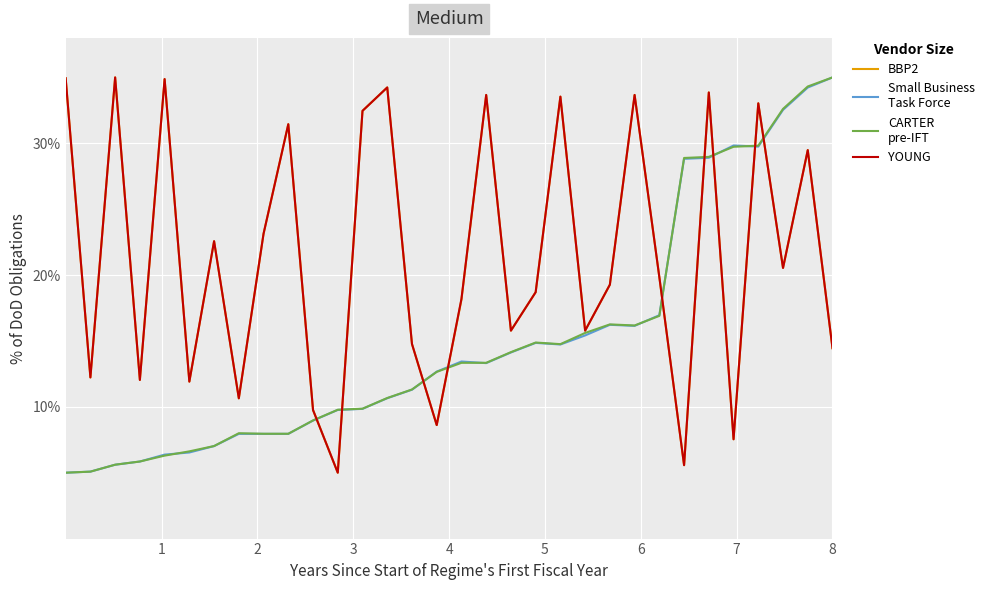

What is the greatest value displayed?

35.0